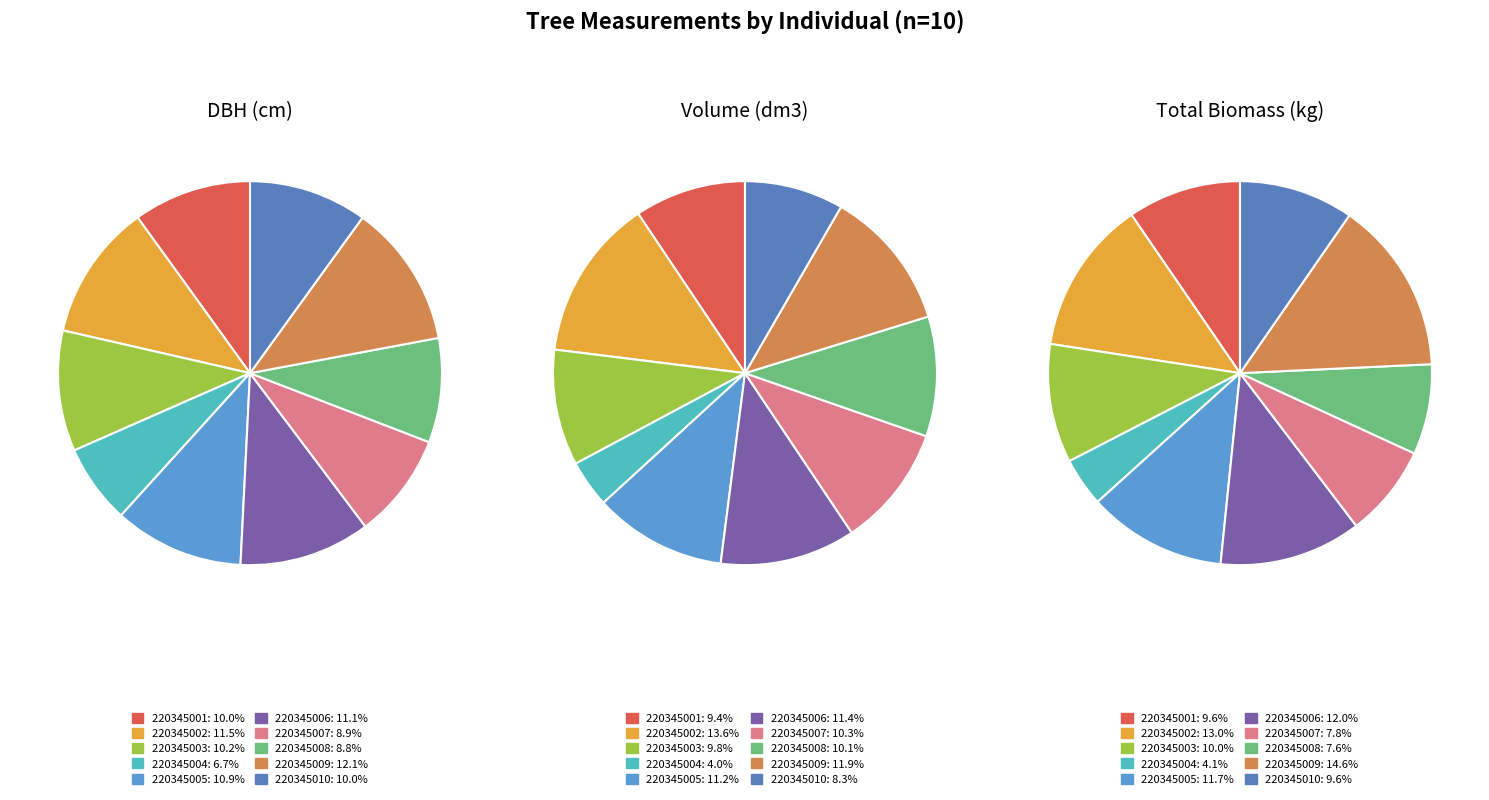

Does wt account for over 50% of the chart?

No